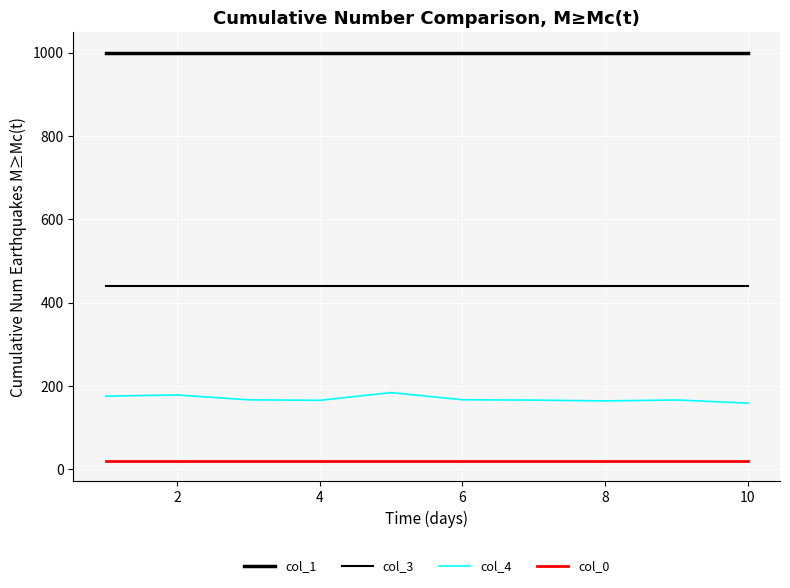

Does the chart have visible grid lines?

Yes